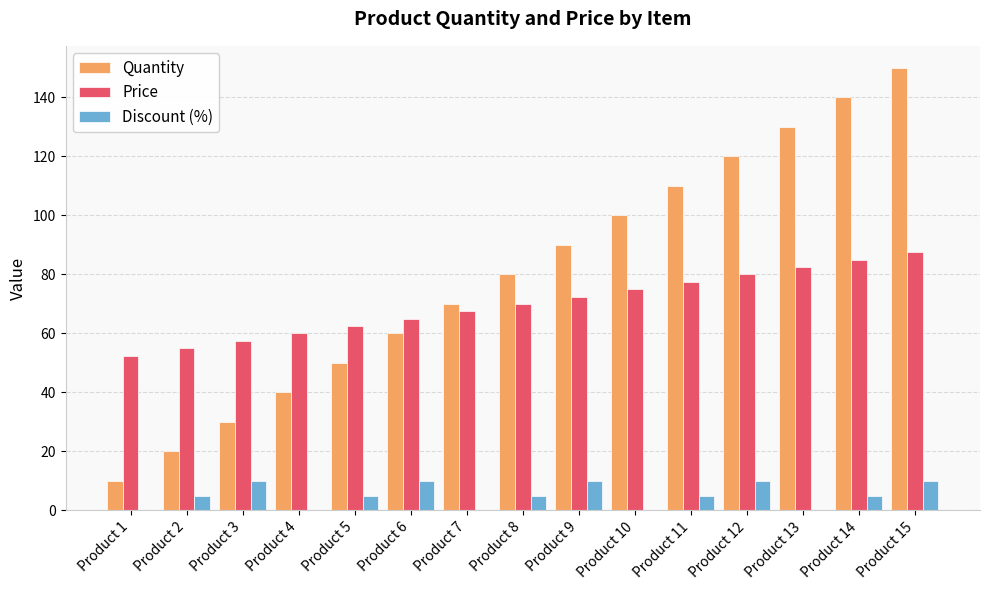

What is the spread (max minus min) of values at Product 8?

75.0